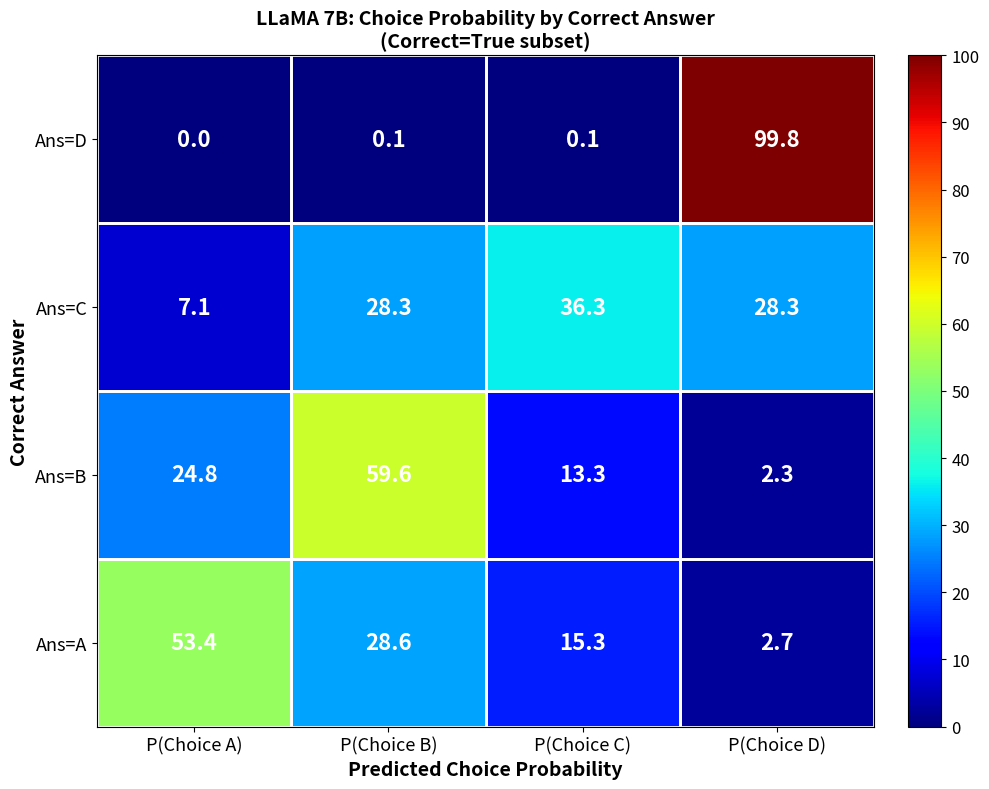

The value of Ans=C at P(Choice C) is 49.5. True or false?

False